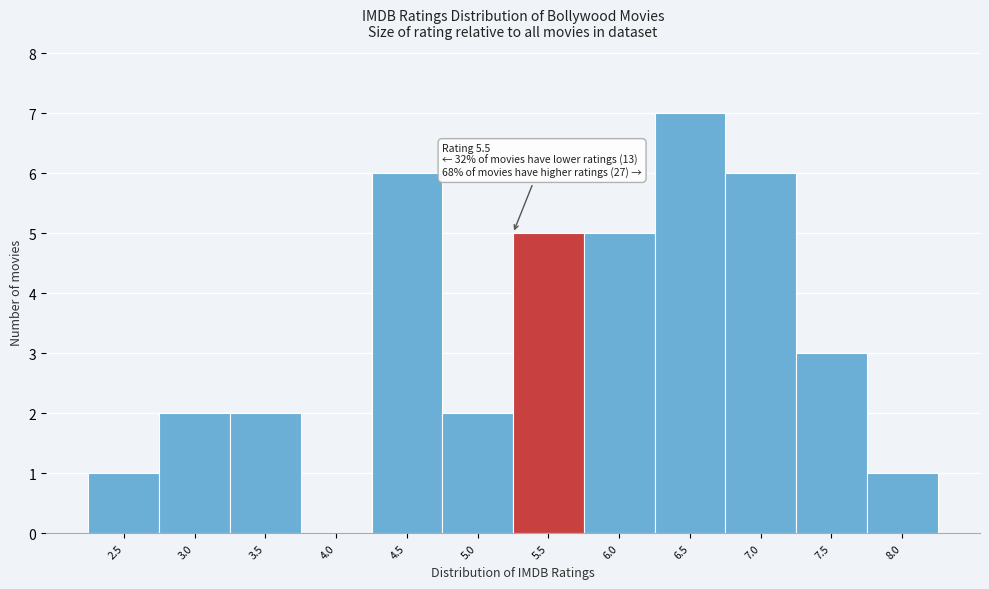

Reading left to right, extract all data points from this chart.

2.5=1	3.0=2	3.5=2	4.0=0	4.5=6	5.0=2	5.5=5	6.0=5	6.5=7	7.0=6	7.5=3	8.0=1